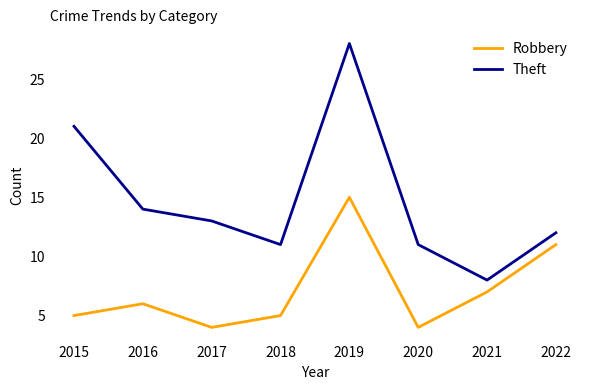

Reading left to right, extract all data points from this chart.

Robbery: 2015=5	2016=6	2017=4	2018=5	2019=15	2020=4	2021=7	2022=11
Theft: 2015=21	2016=14	2017=13	2018=11	2019=28	2020=11	2021=8	2022=12